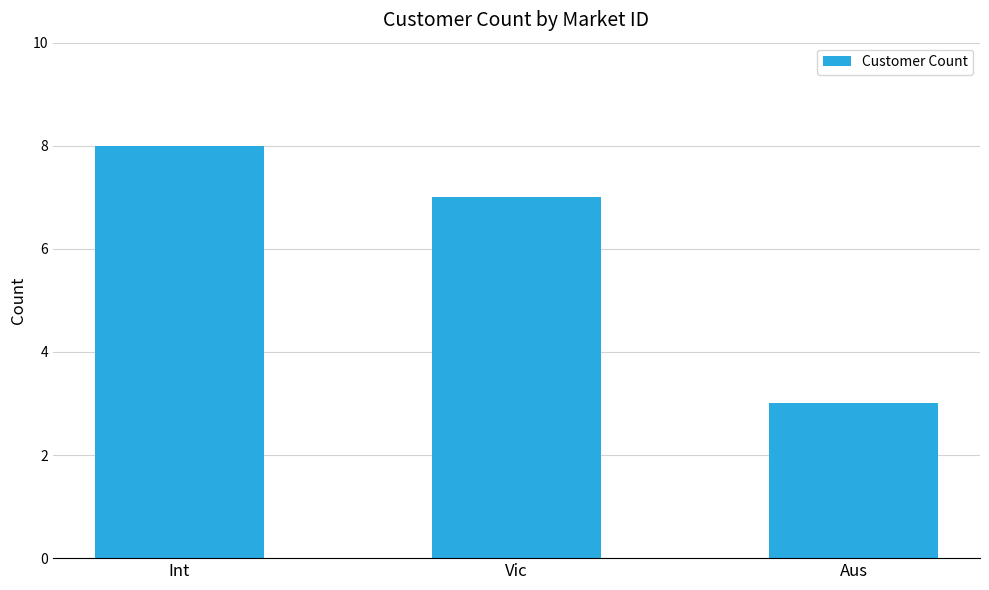

How many values are between 3 and 8?

3